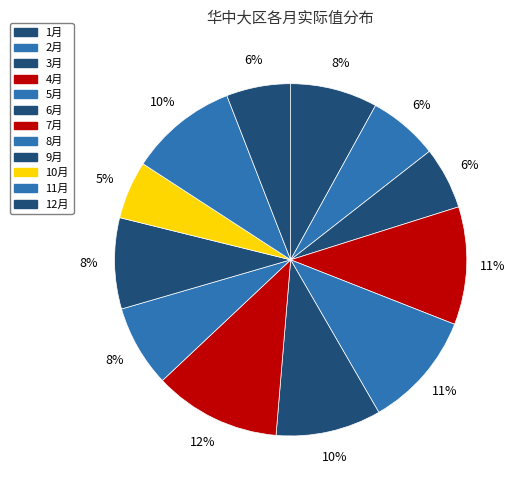

What is the smallest slice in the pie chart?

10月